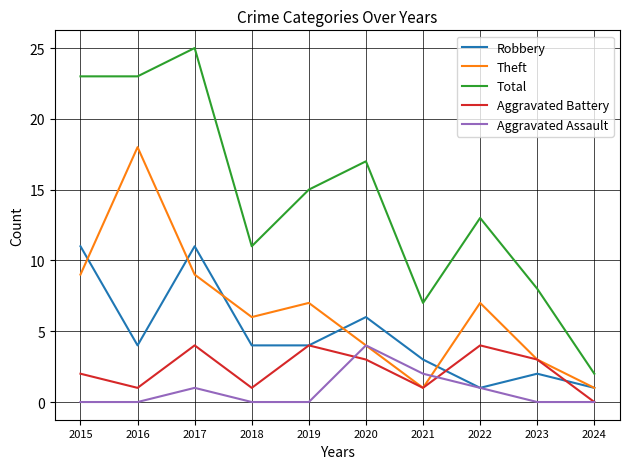

Reading left to right, list all the values displayed in this chart.

Robbery: 11	4	11	4	4	6	3	1	2	1
Theft: 9	18	9	6	7	4	1	7	3	1
Total: 23	23	25	11	15	17	7	13	8	2
Aggravated Battery: 2	1	4	1	4	3	1	4	3	0
Aggravated Assault: 0	0	1	0	0	4	2	1	0	0